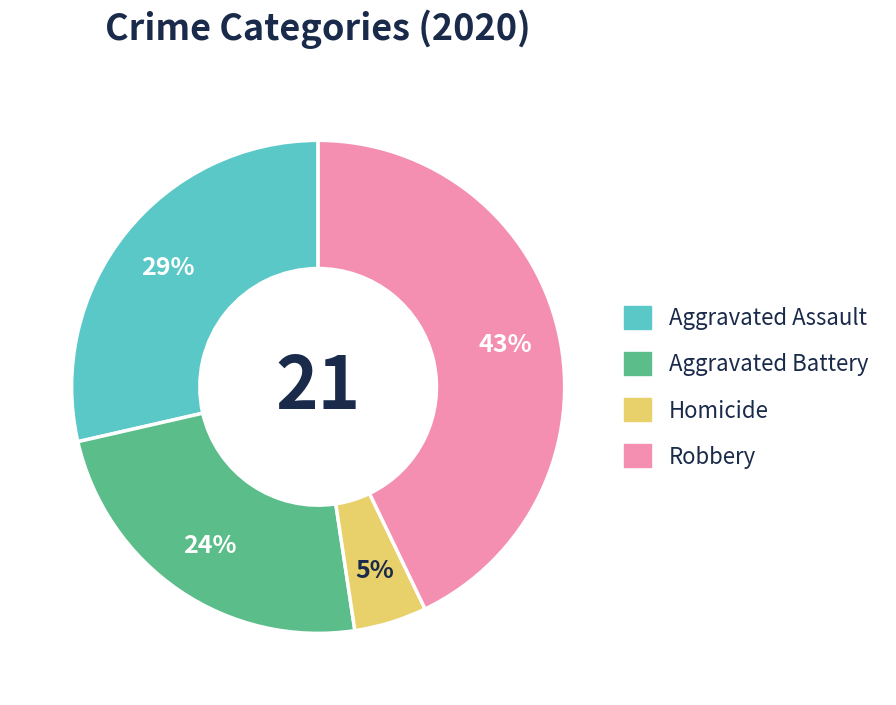

Which category has the biggest portion of the pie?

Robbery